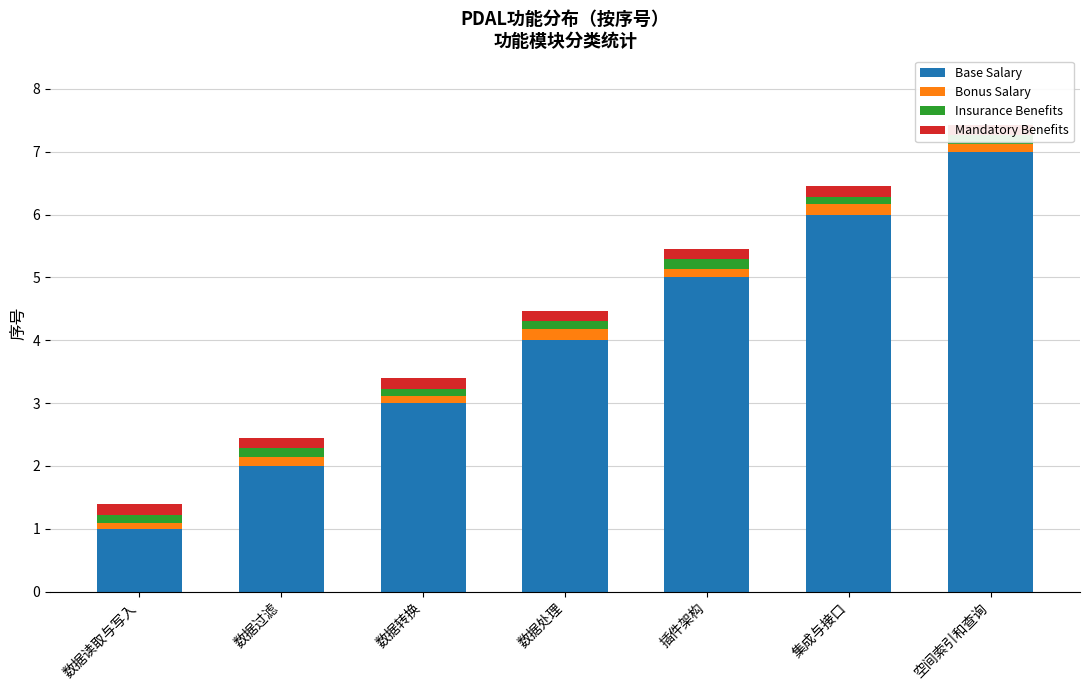

At which category does the chart reach its peak across all series?

空间索引和查询